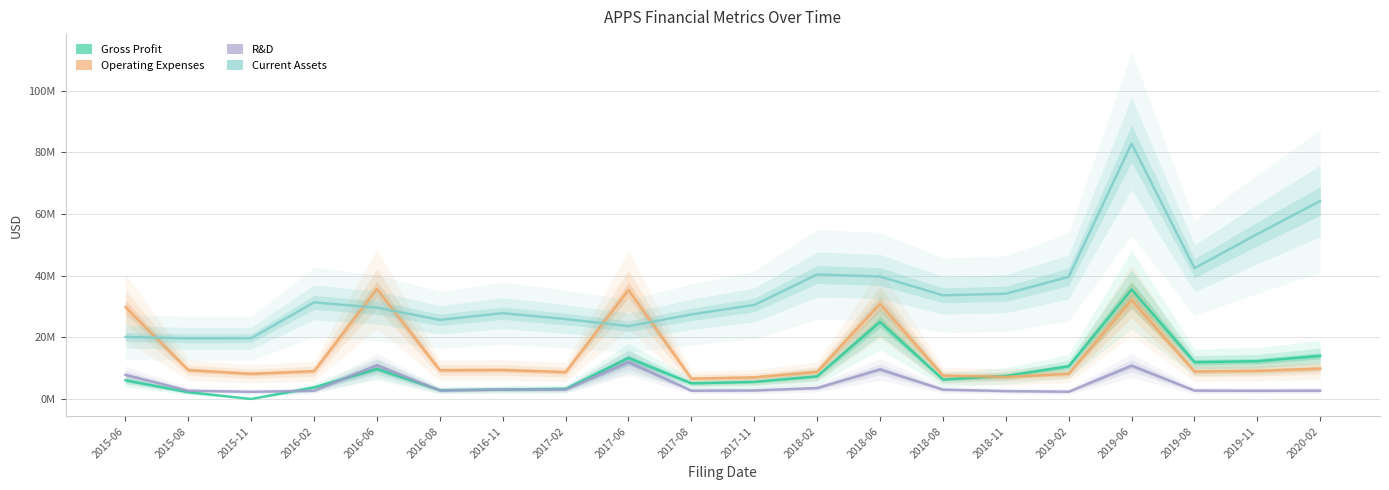

What are all the series names shown in the legend?

Gross Profit, Operating Expenses, R&D, Current Assets